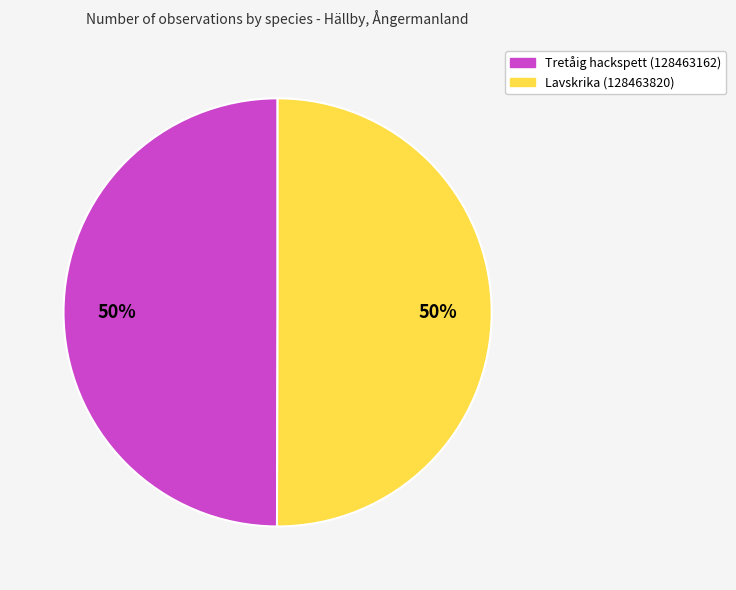

What percentage is the Tretåig hackspett (128463162) slice, to the nearest percent?

50%